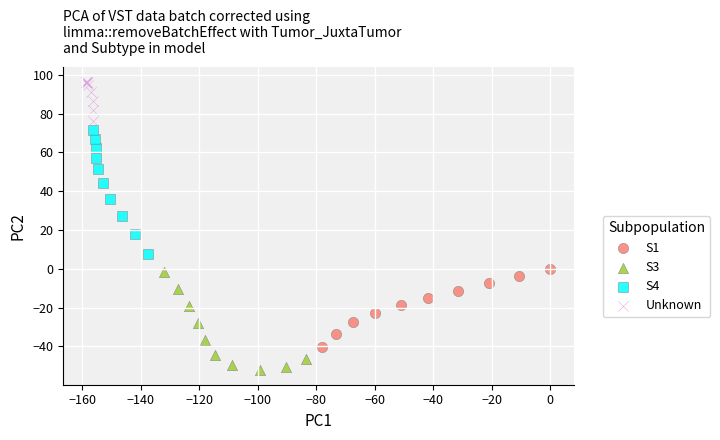

Which series contains the lowest Y value?

S3